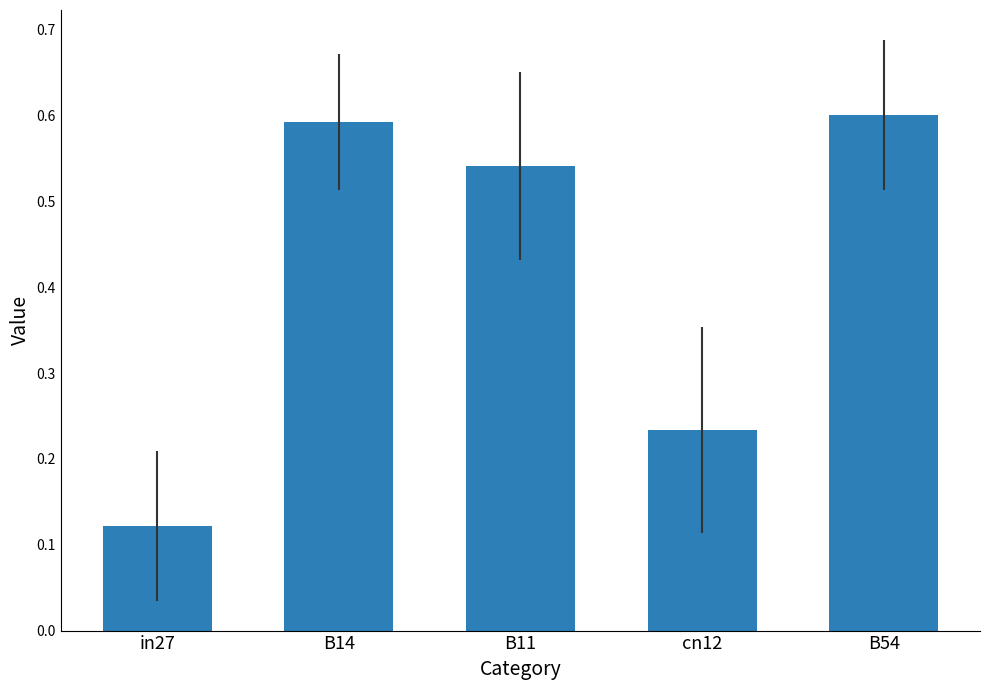

What is the difference between the values at cn12 and B54?

0.4